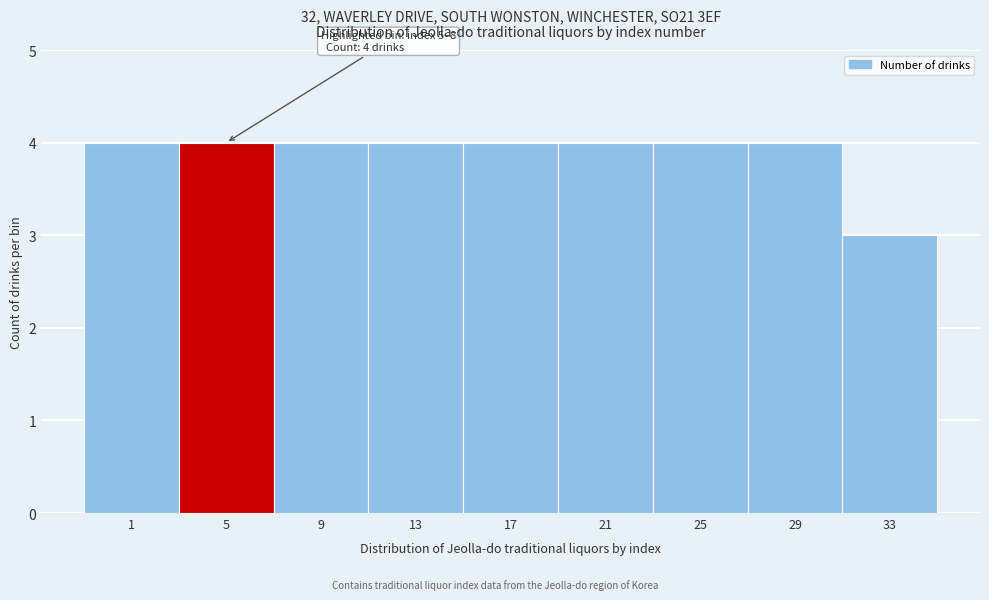

Reading left to right, list all the values displayed in this chart.

4	4	4	4	4	4	4	4	3